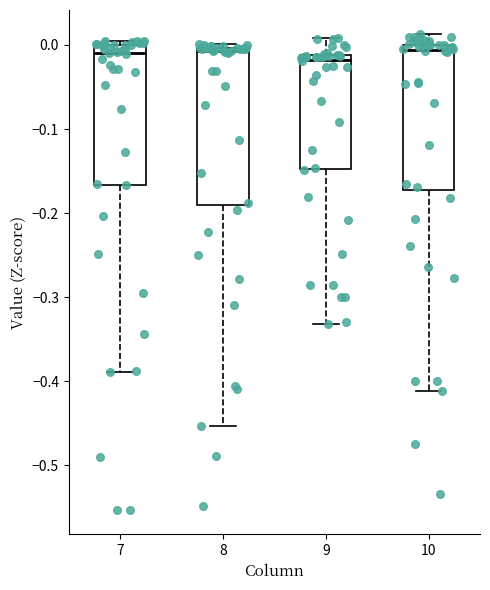

Comparing the boxes themselves (not the whiskers), which one is the tallest?

8